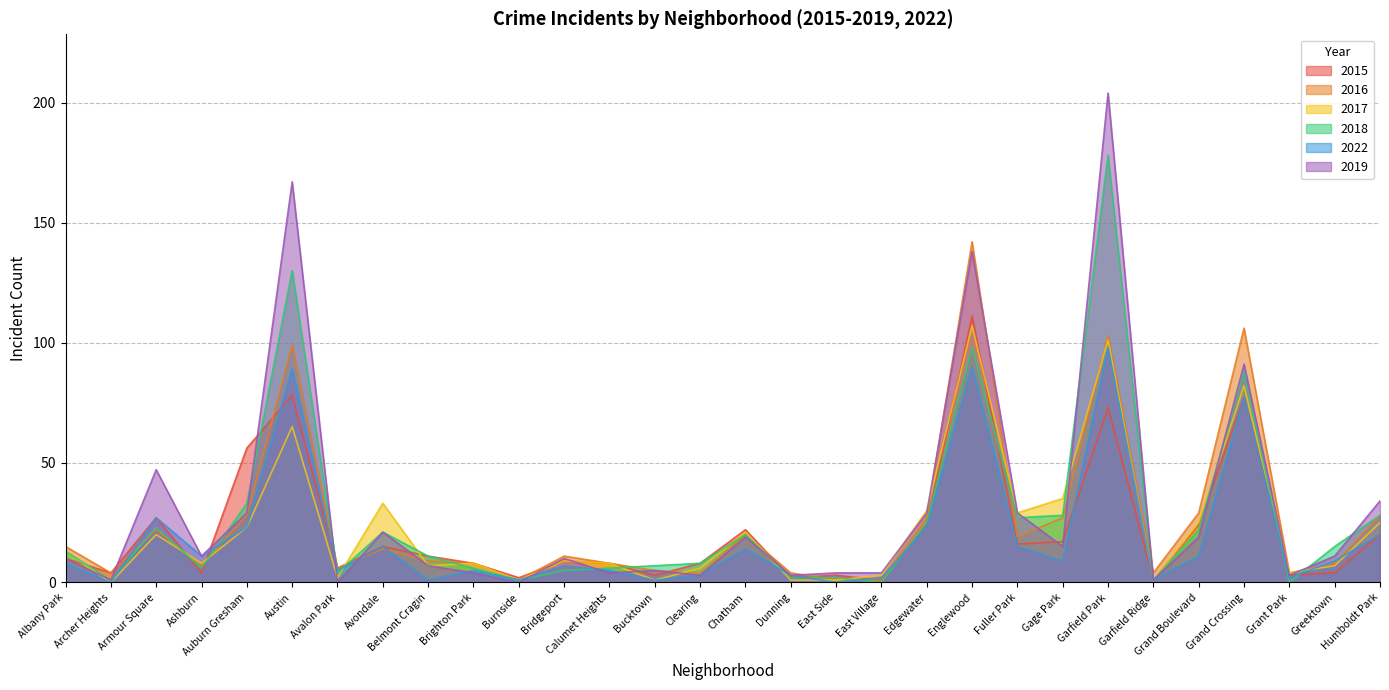

What are all the series names shown in the legend?

2015, 2016, 2017, 2018, 2022, 2019